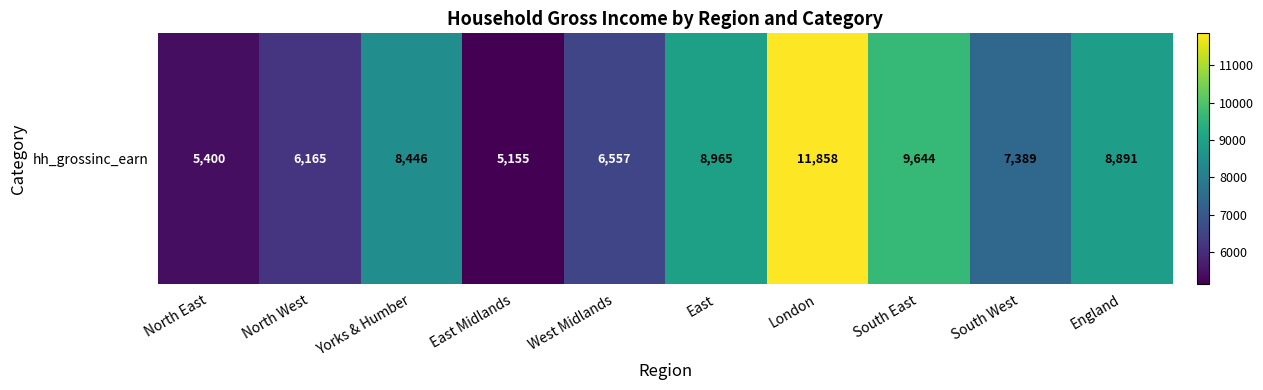

What is the difference between the second highest and minimum values?

4488.6